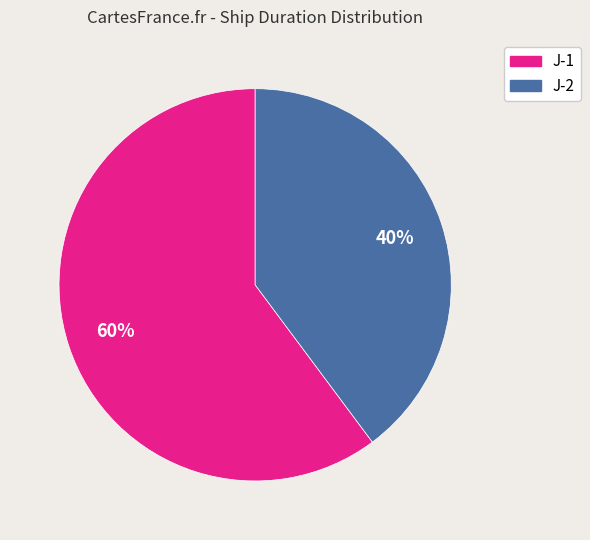

To the nearest percent, what is the difference between the largest and smallest slice percentages?

20%